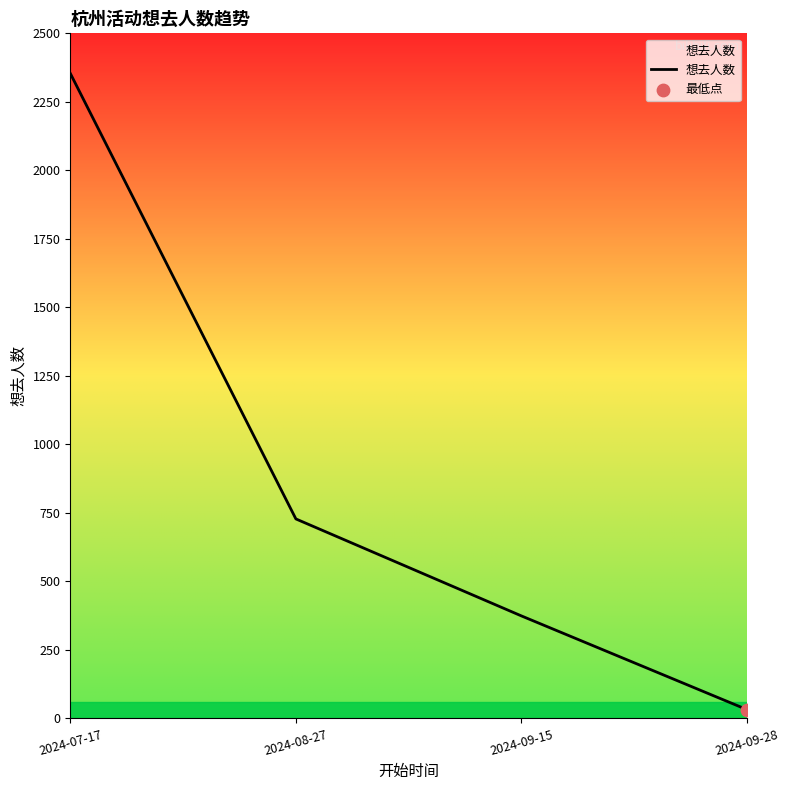

What is the change in value from 2024-08-27 to 2024-09-15?

-354